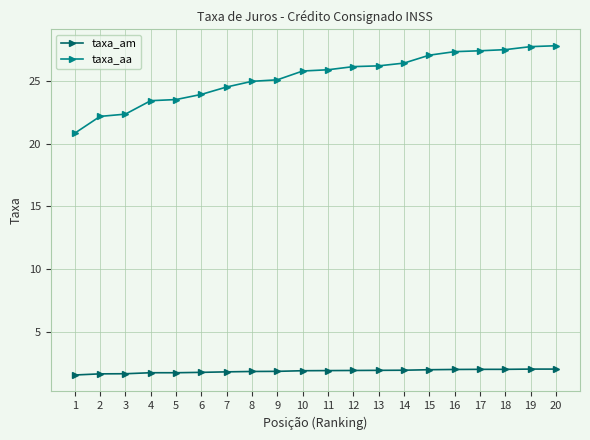

What is the difference between the highest and lowest values at 18?

25.4